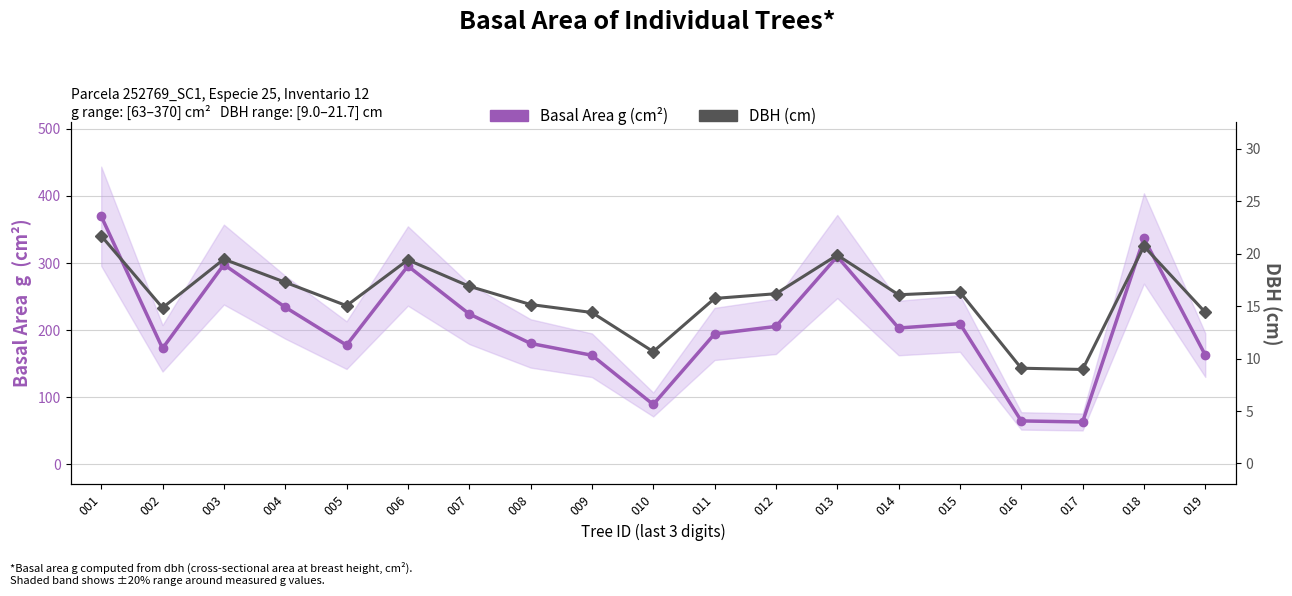

List the series in order of their overall mean, highest first.

Basal Area g (cm²), DBH (cm)